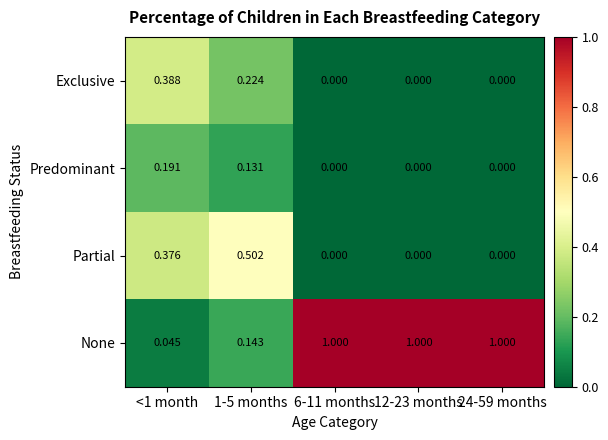

Rank the series by their maximum value, from lowest to highest.

Predominant, Exclusive, Partial, None